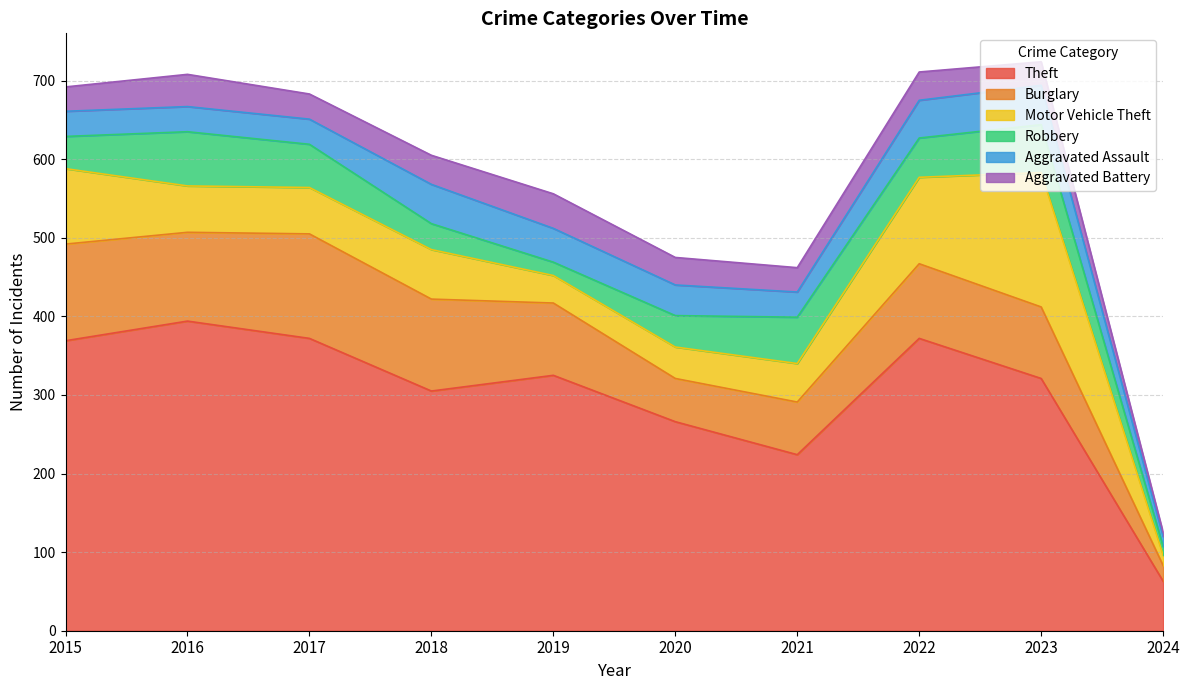

Which category has the lowest value in the Aggravated Assault series?

2024